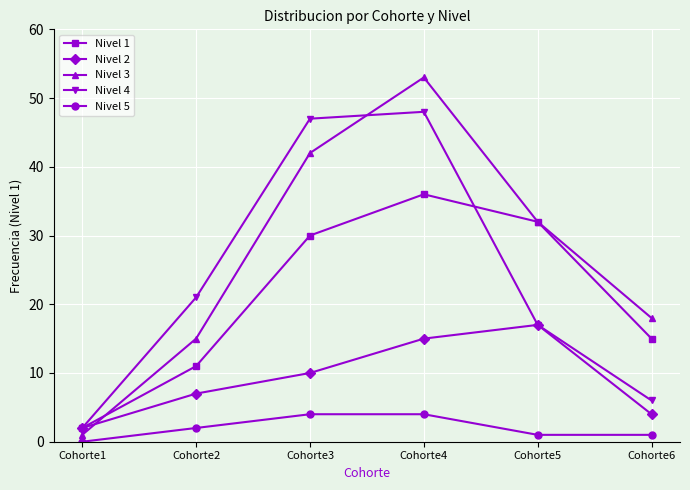

What is the maximum value for Nivel 4?

48